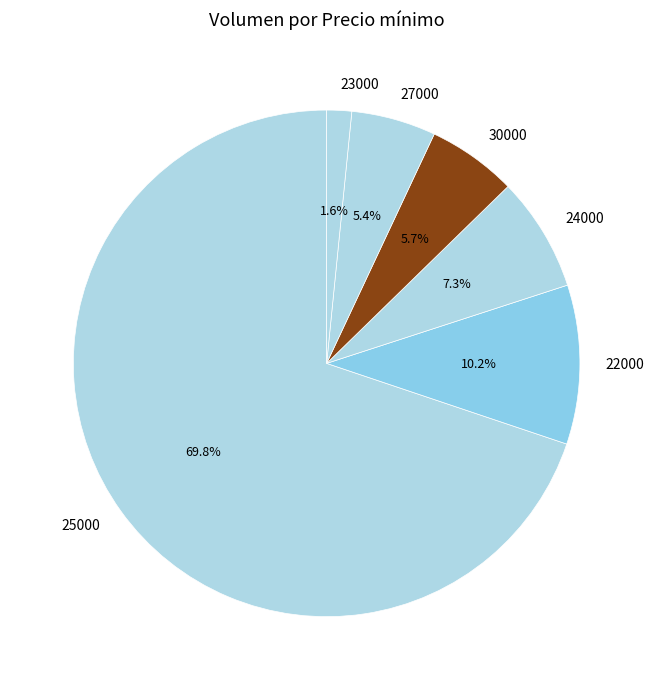

True or false: 25000 accounts for 11% of the total.

False